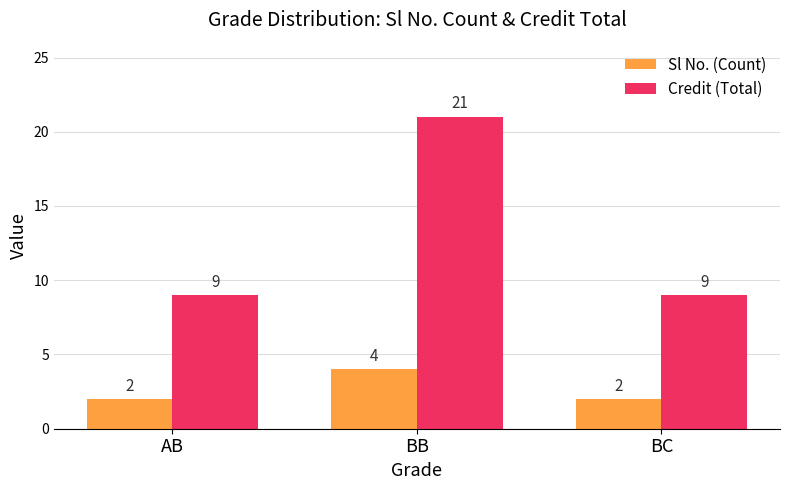

Which series has the largest total across all categories?

Credit (Total)